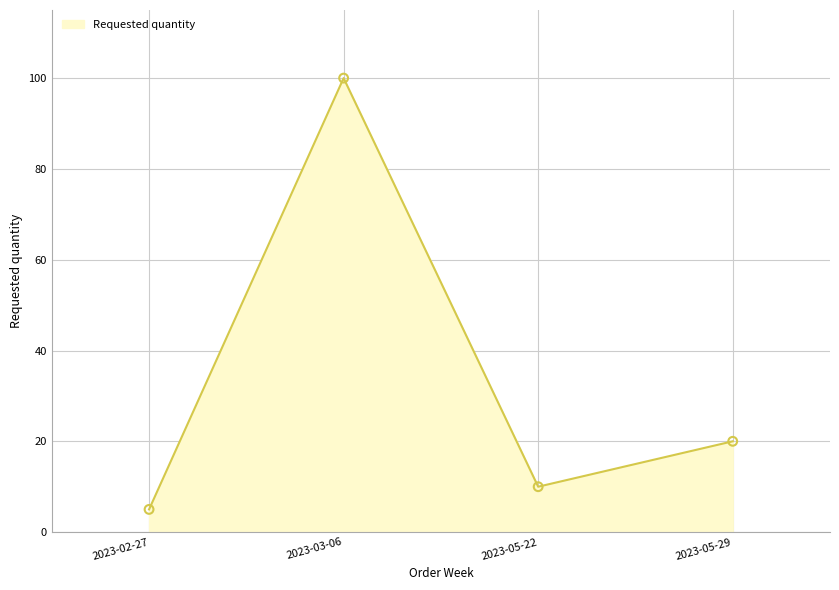

What is the change in value from 2023-02-27 to 2023-03-06?

+95